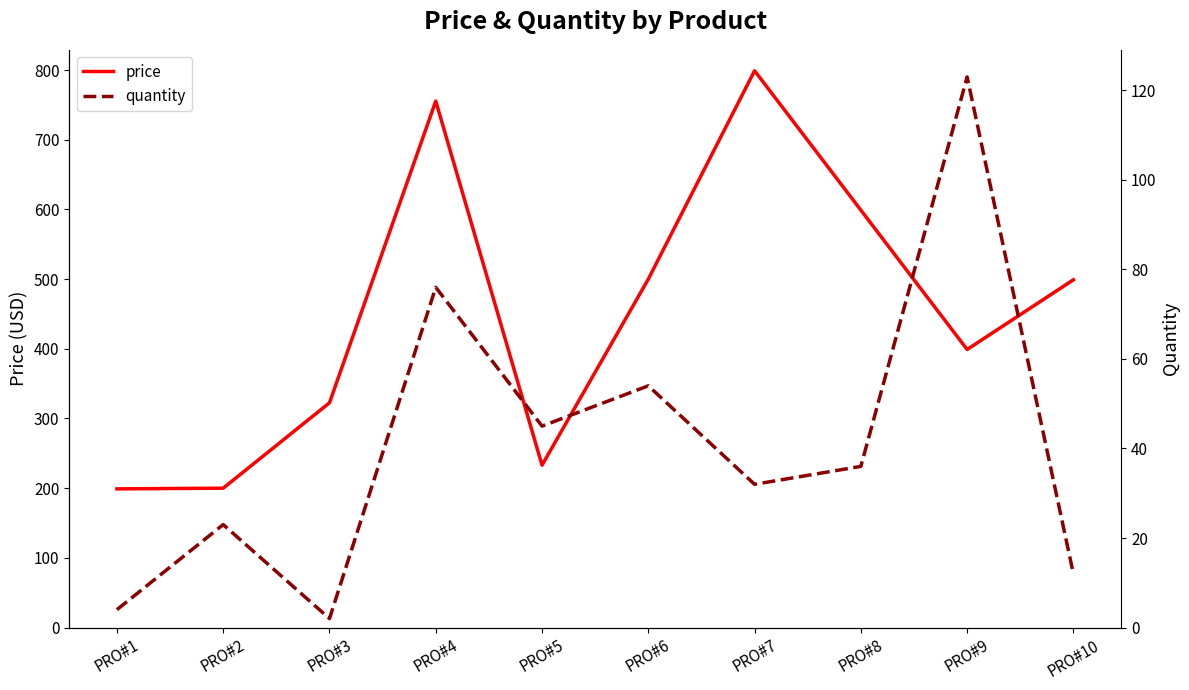

How many interior local valleys does the price series have?

2